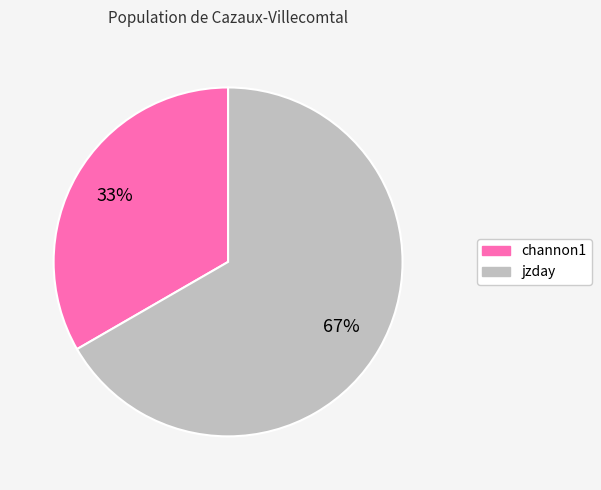

How many slices are in this pie chart?

2